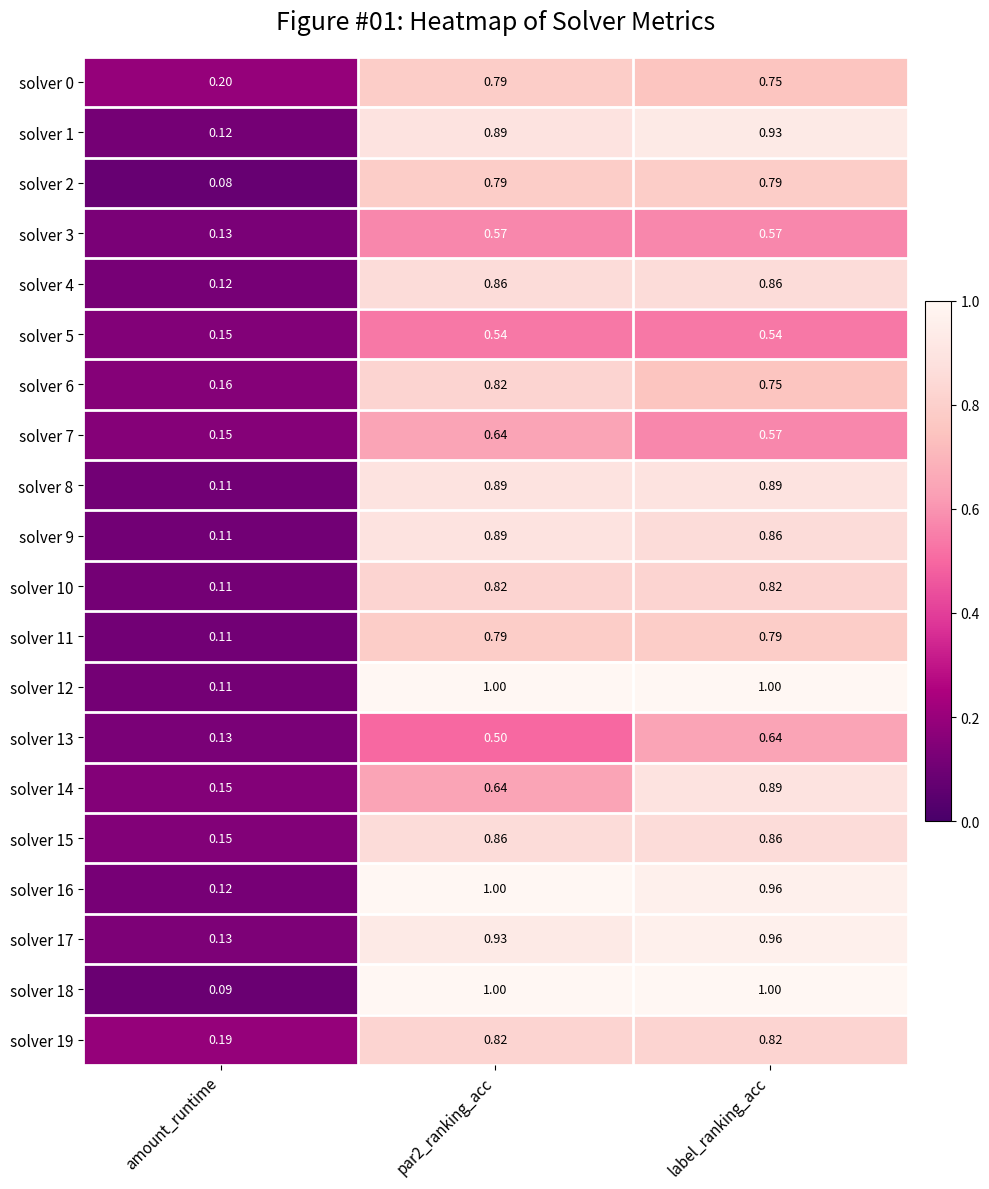

Which series has the largest range (max minus min)?

solver 18